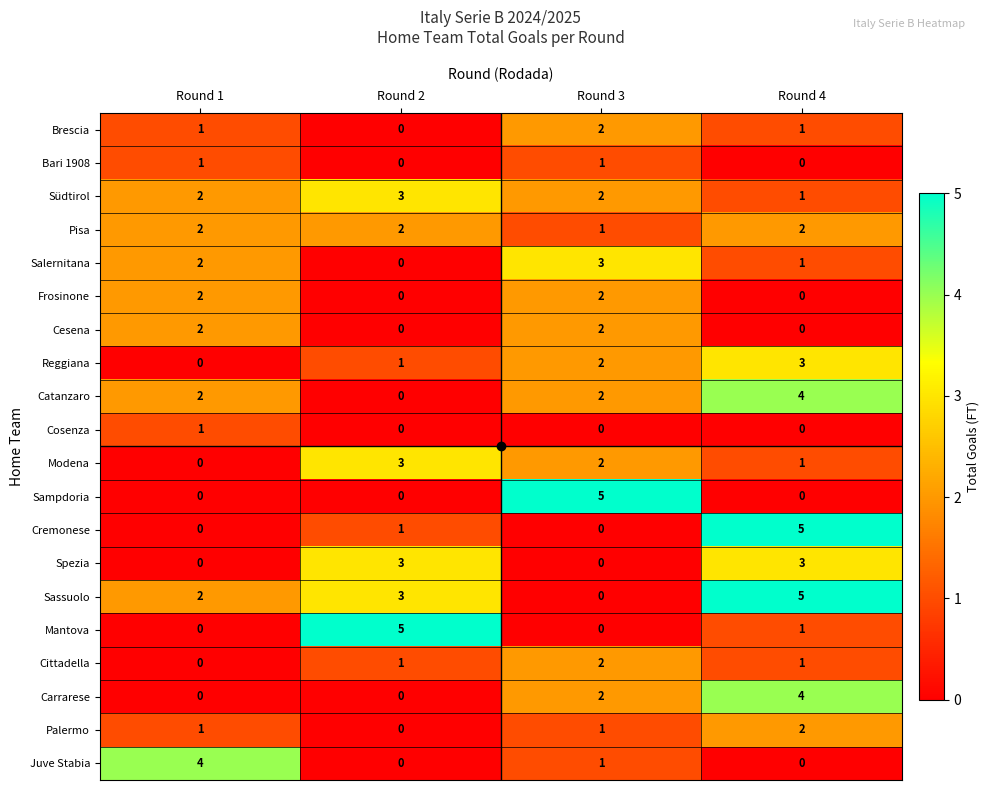

At which category is the sum across all series the highest?

Round 4